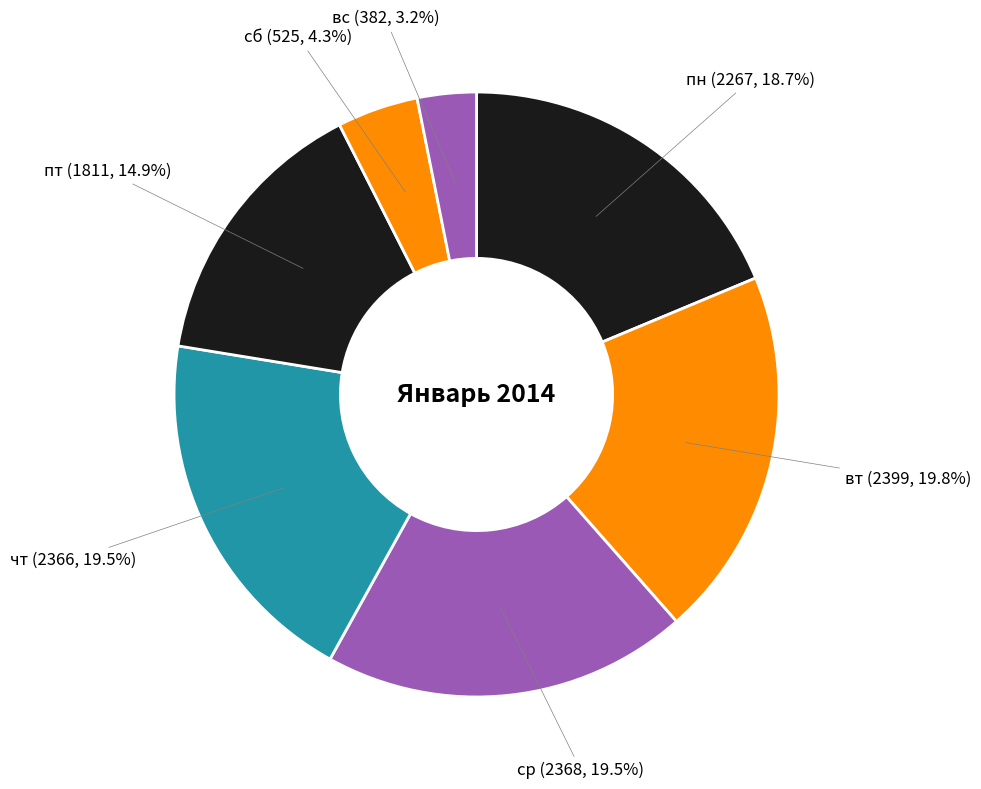

Count the number of slices in the pie.

7